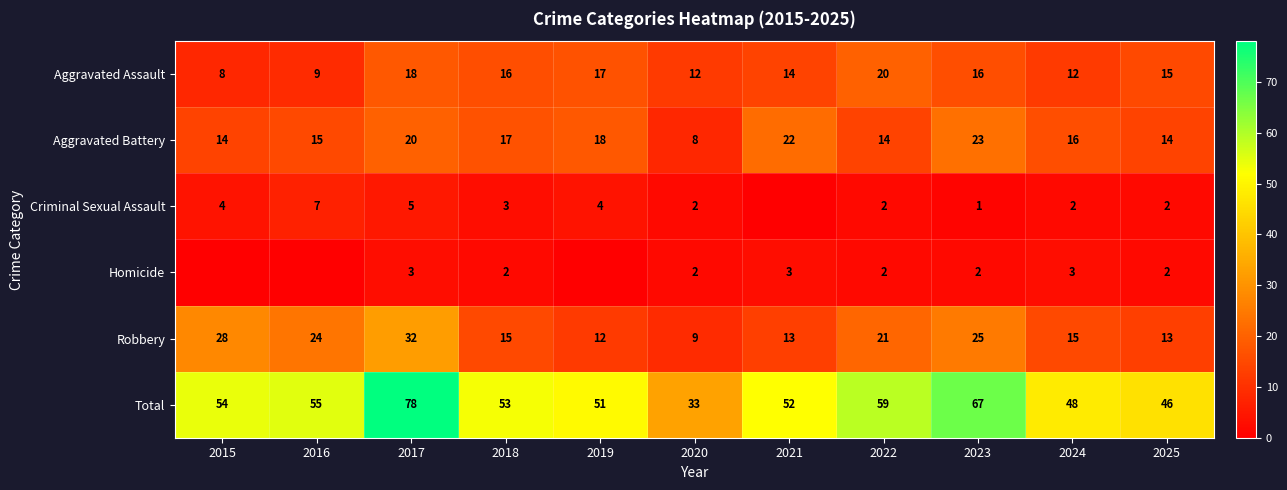

What is the maximum value for Robbery?

32